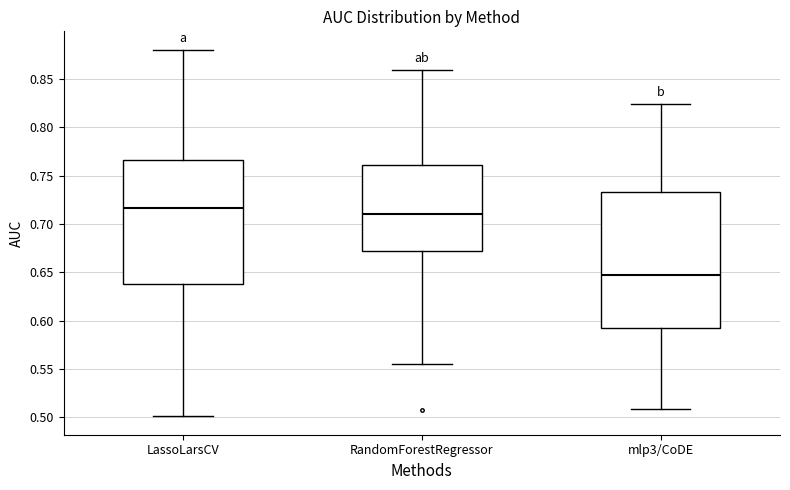

Reading left to right, read every box against the y-axis: the position of its median line, the range the box covers, and the ends of its whiskers. The values are not printed on the chart, so give them approximately, as read against the axis.

LassoLarsCV: median 0.715, box 0.640 to 0.765, whiskers 0.500 to 0.880
RandomForestRegressor: median 0.710, box 0.670 to 0.760, whiskers 0.555 to 0.860
mlp3/CoDE: median 0.645, box 0.590 to 0.735, whiskers 0.510 to 0.825